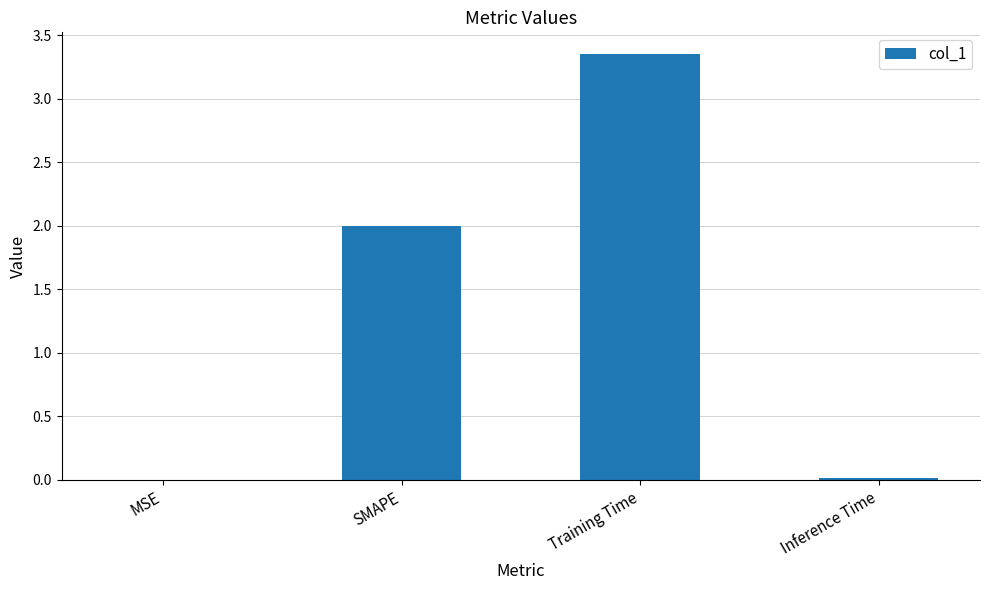

What is the sum of all values?

5.4